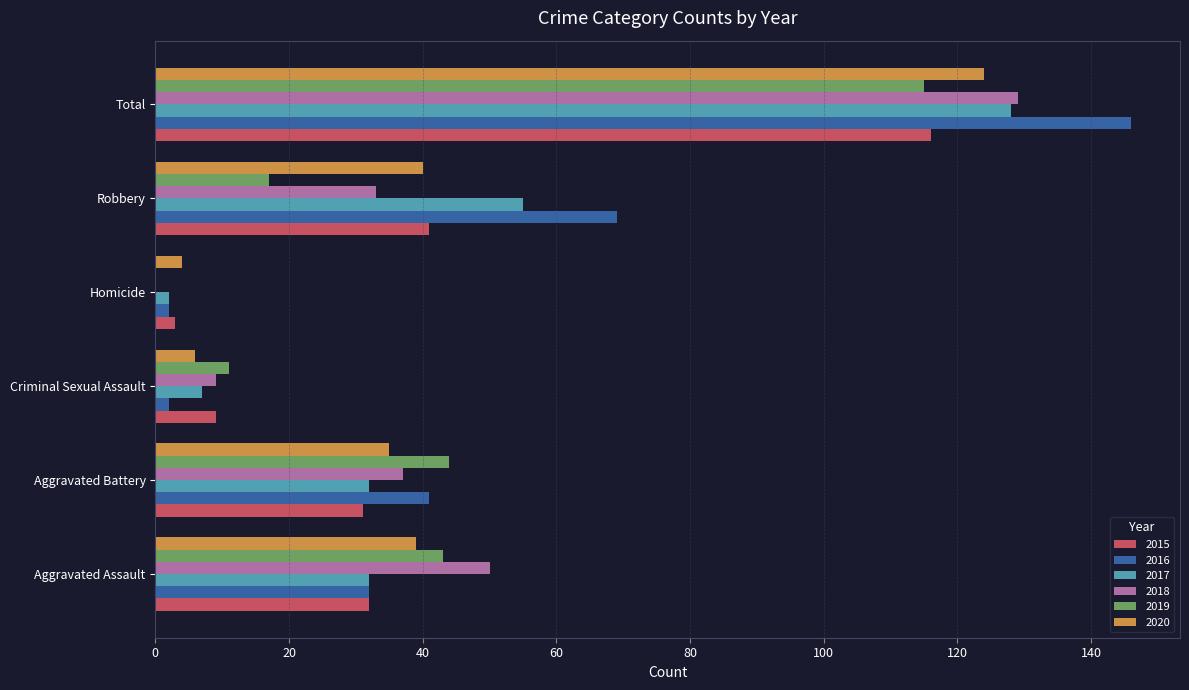

Which series has the largest total across all categories?

2016